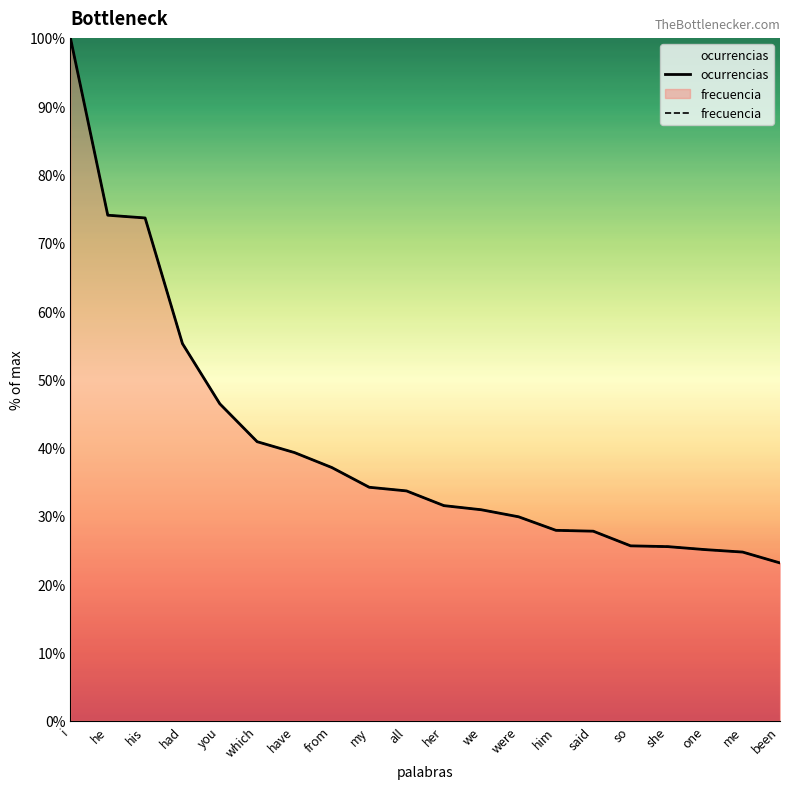

How many data points in ocurrencias are above 33?

10